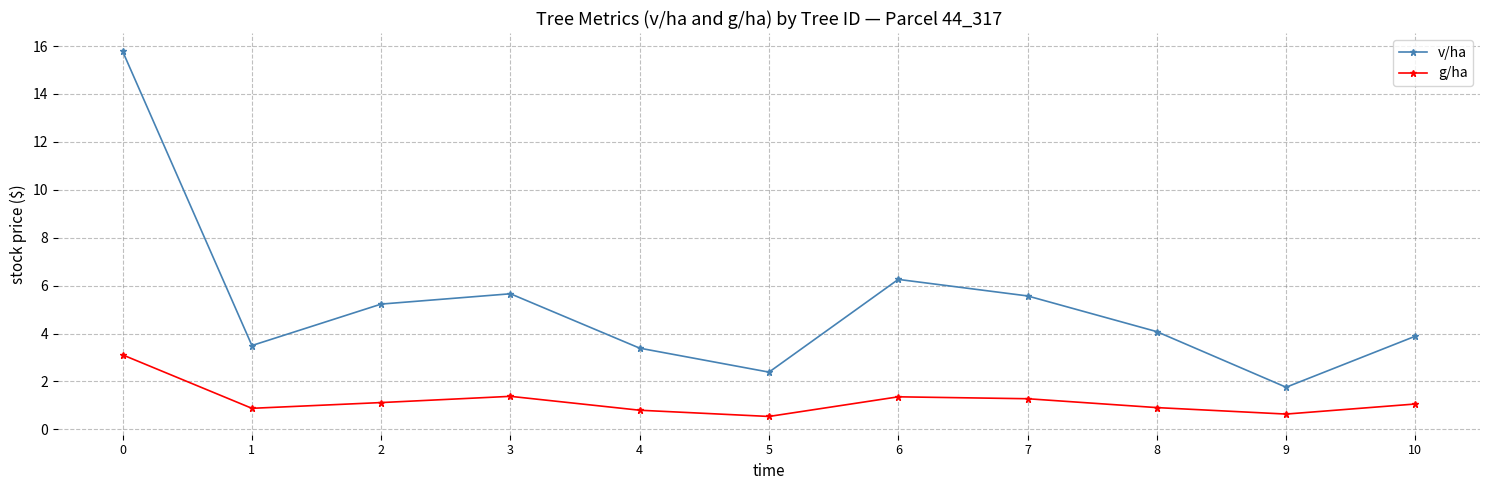

At which label is v/ha closest to 8?

6